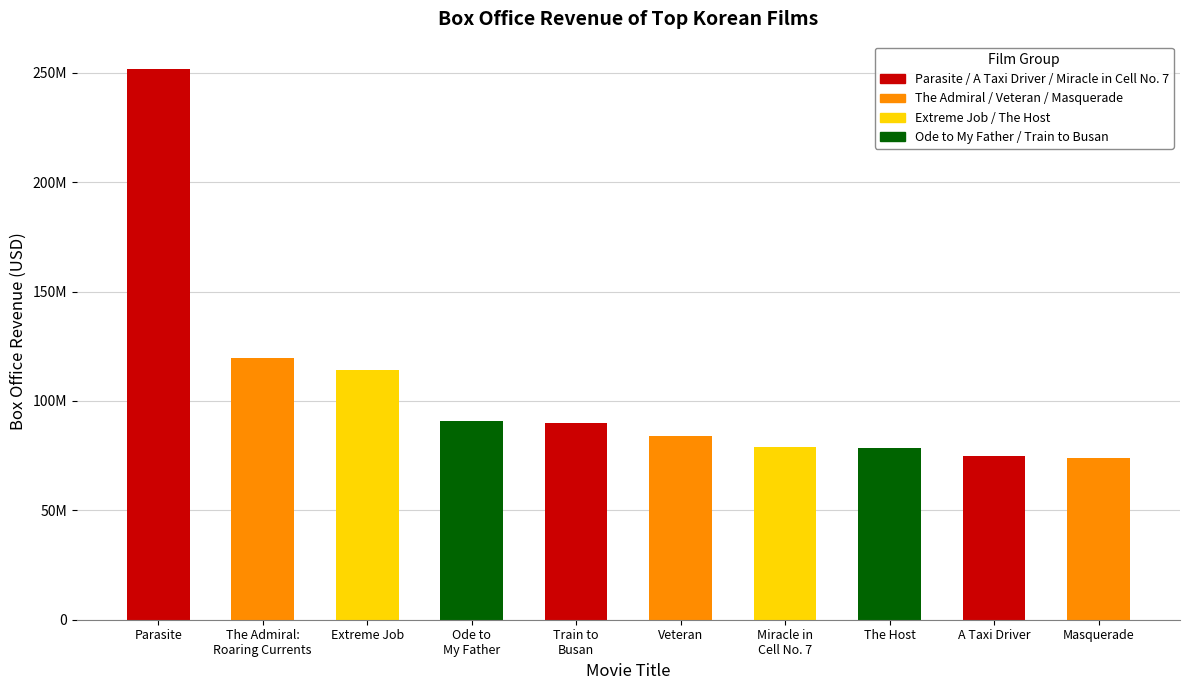

Reading right to left, extract all data points from this chart.

74000000	75000000	78400000	78800000	83900000	90000000	91000000	114200000	119700000	251700000